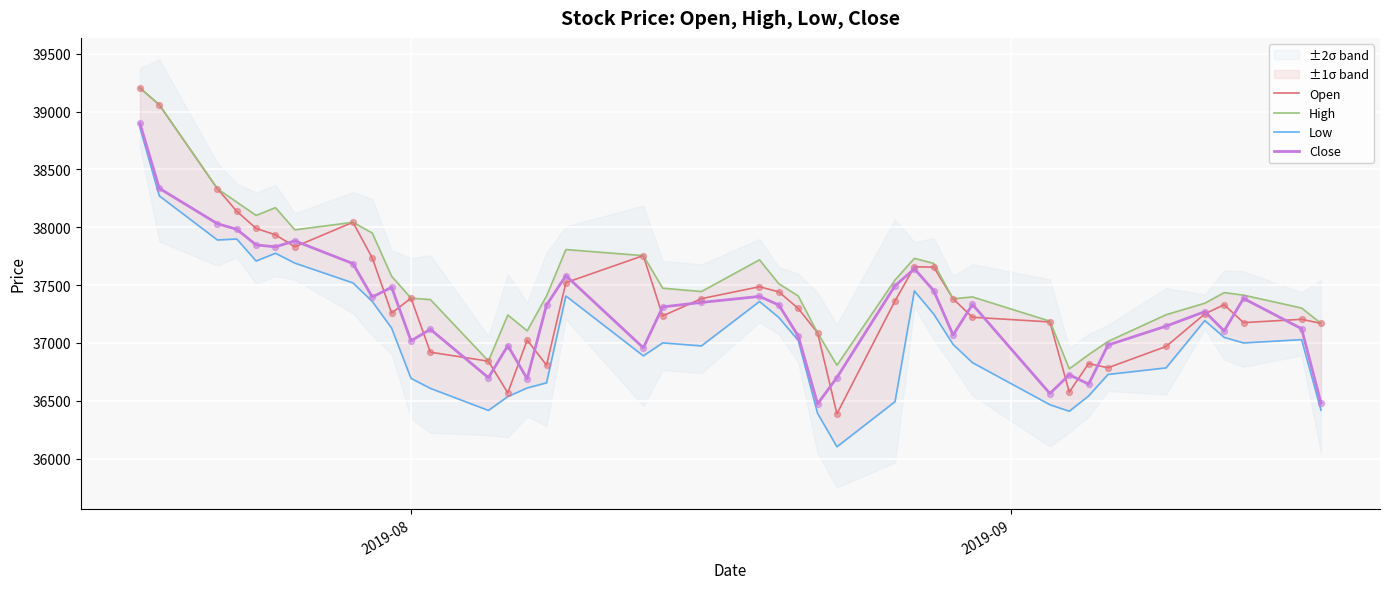

What are all the series names shown in the legend?

Open, High, Low, Close